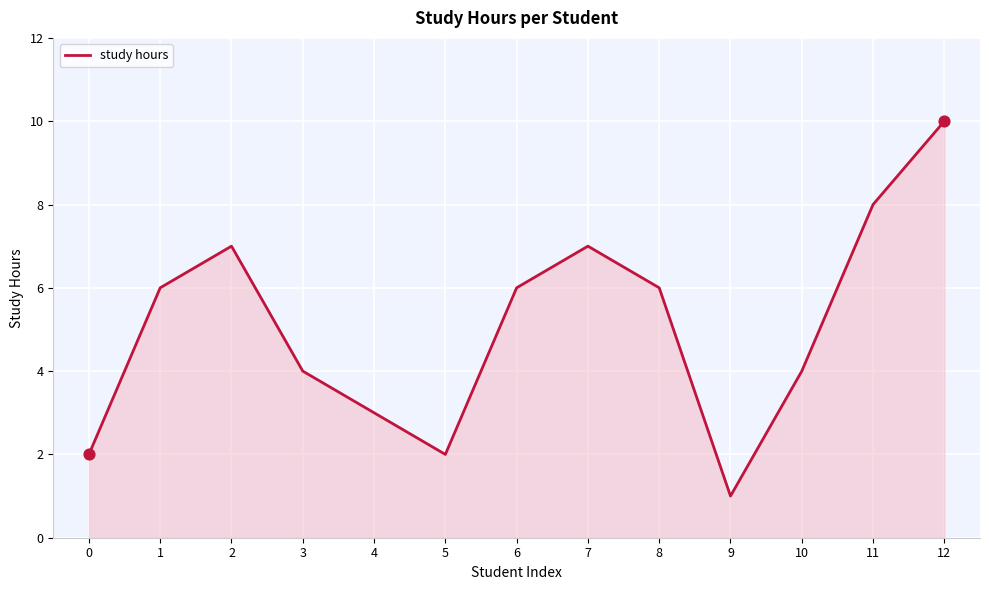

What is the change in value from 4 to 10?

+1